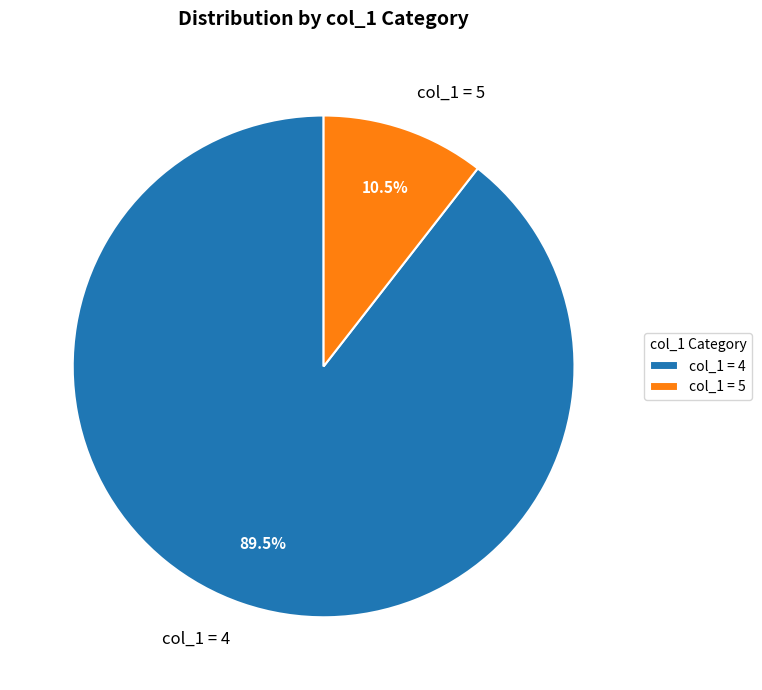

Is there a majority slice in this chart?

Yes